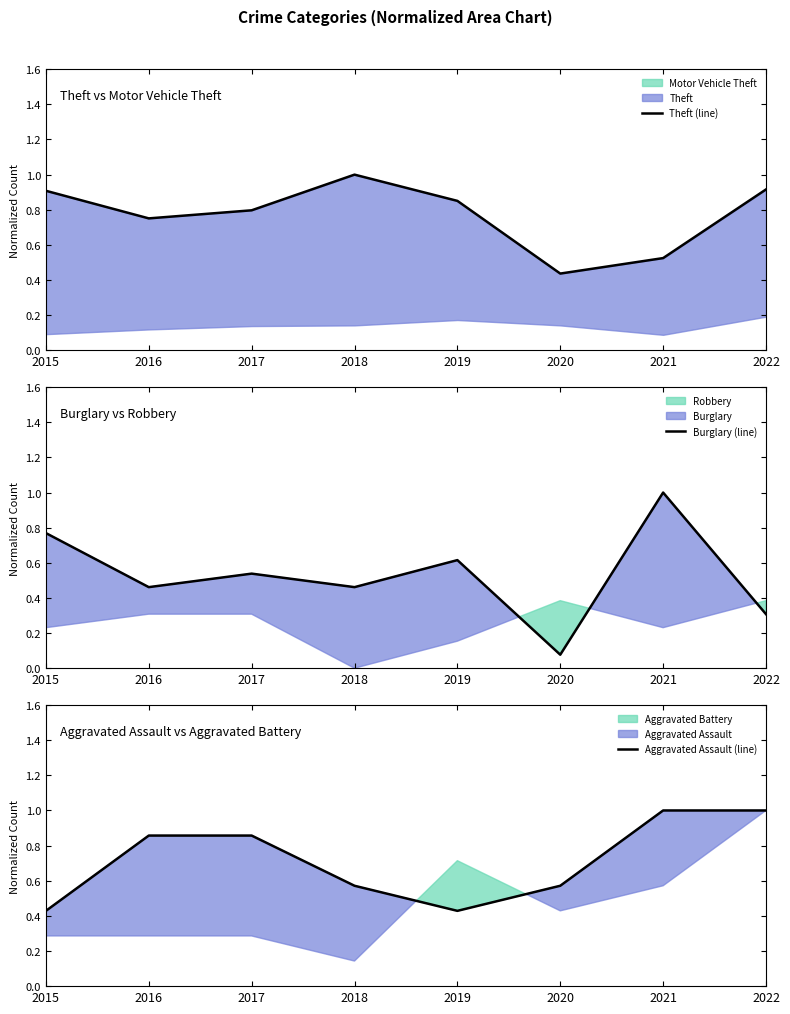

Reading left to right, list all the values displayed in this chart.

Theft (line): 2015=0.9	2016=0.8	2017=0.8	2018=1.0	2019=0.9	2020=0.4	2021=0.5	2022=0.9
Burglary (line): 2015=0.8	2016=0.5	2017=0.5	2018=0.5	2019=0.6	2020=0.1	2021=1.0	2022=0.3
Aggravated Assault (line): 2015=0.4	2016=0.9	2017=0.9	2018=0.6	2019=0.4	2020=0.6	2021=1.0	2022=1.0